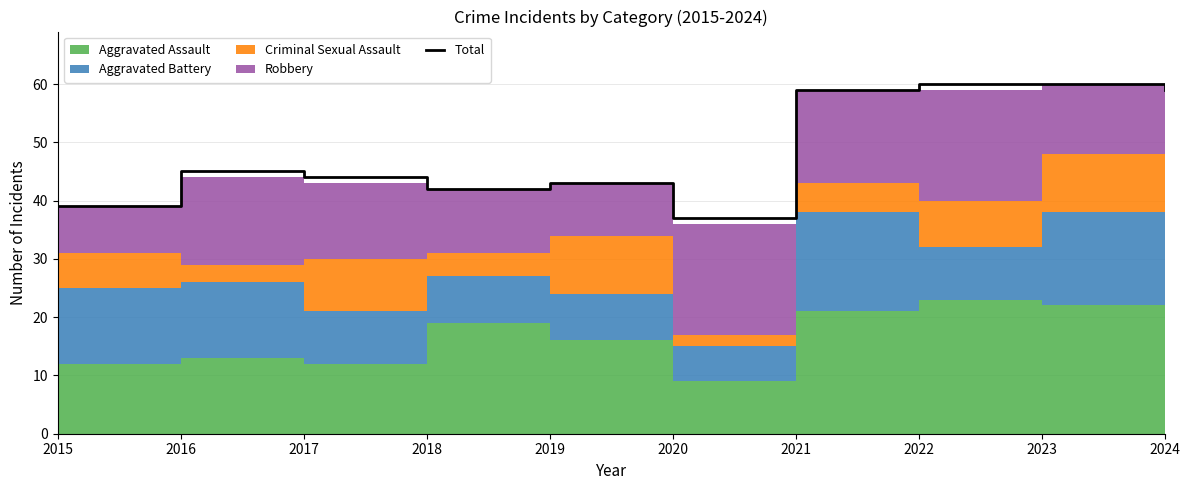

Reading left to right, extract all data points from this chart.

39	45	44	42	43	37	59	60	60	59